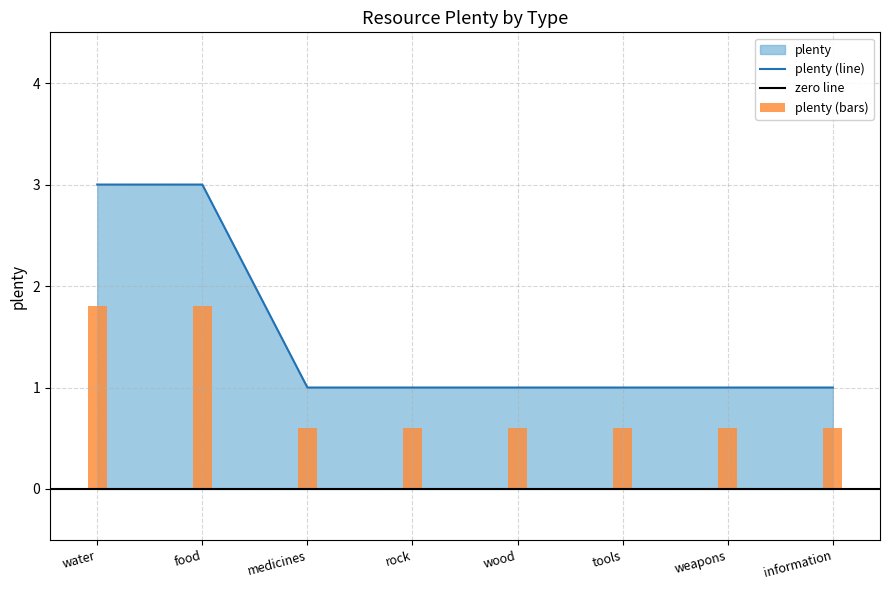

What is the difference between the maximum and minimum values?

1.2